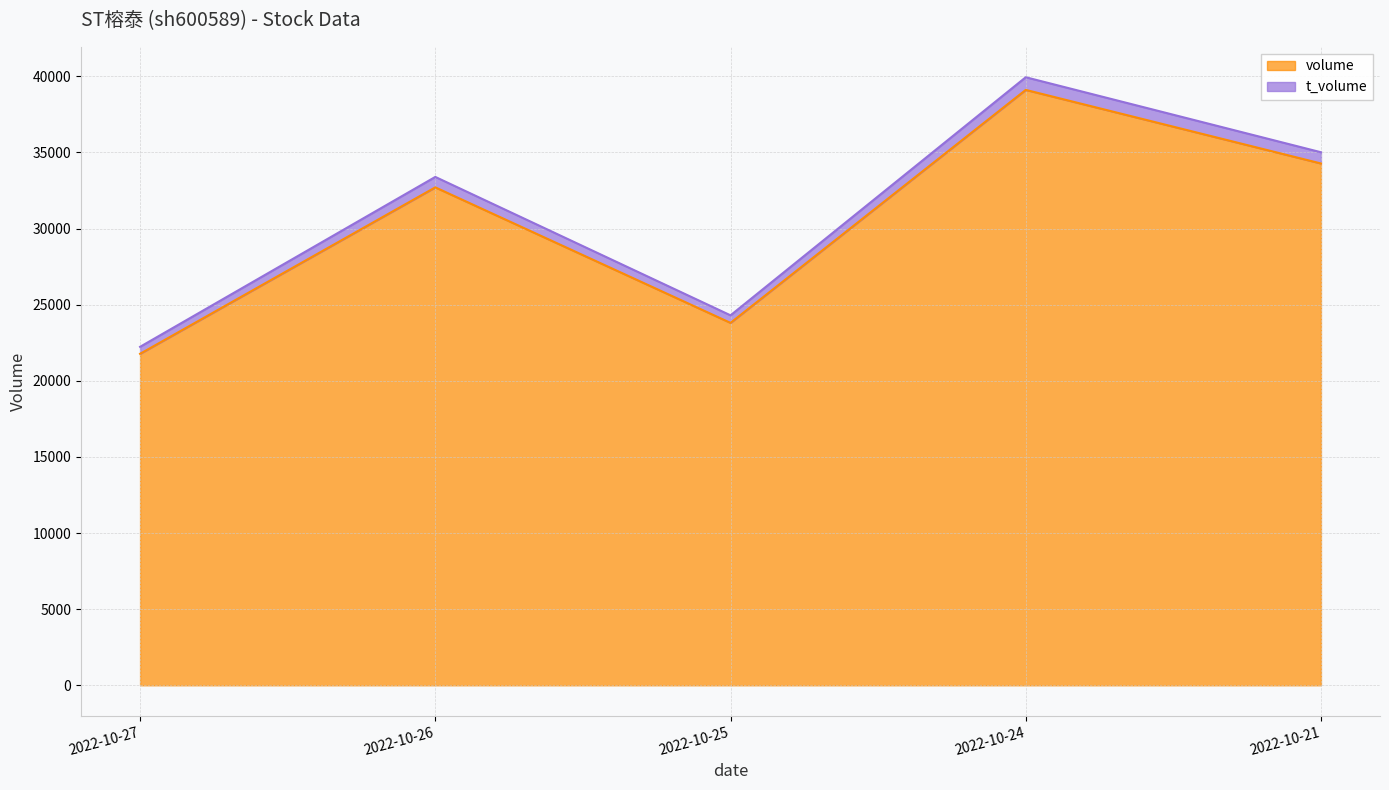

What is the total value across all series at 2022-10-21?

35011